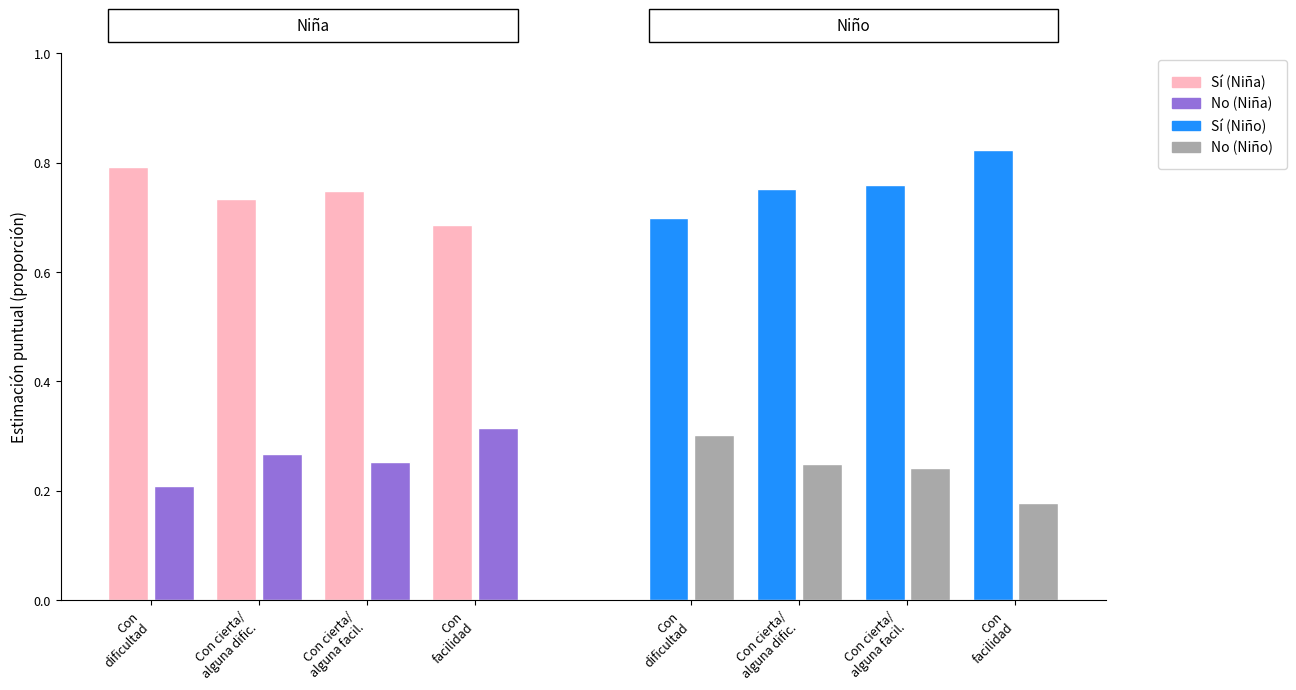

What is the smallest value displayed?

0.2